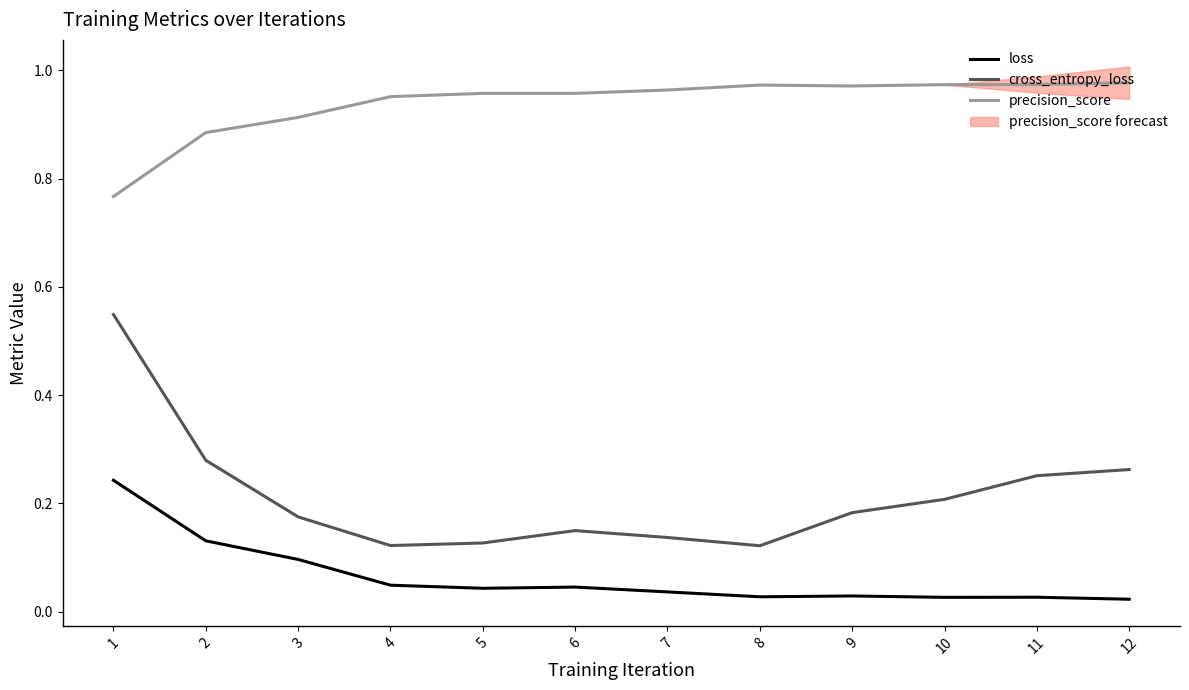

At which label is loss closest to 0?

12